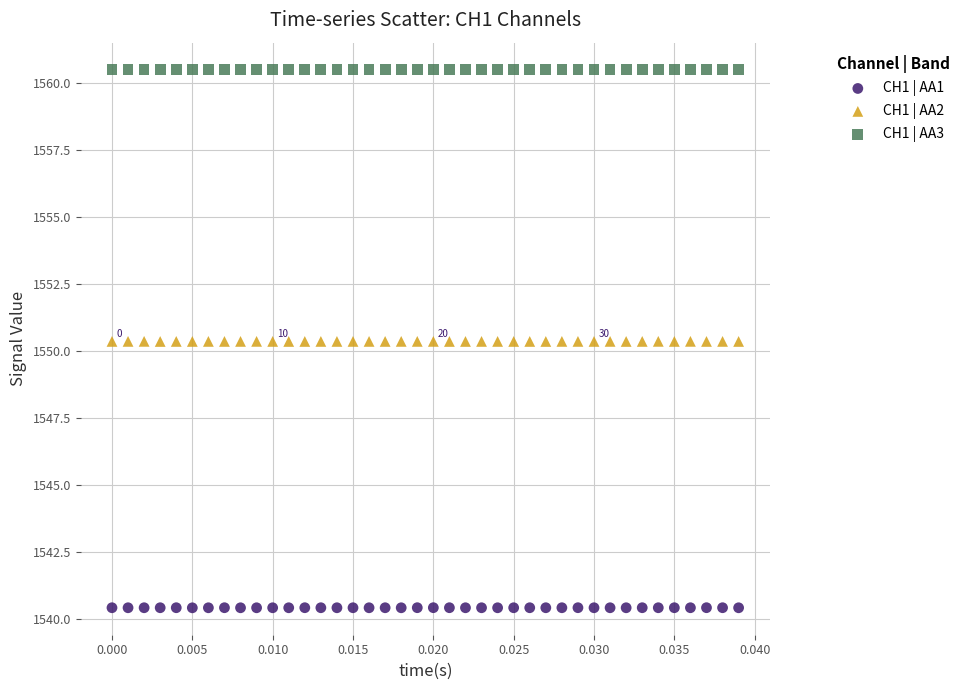

Which series contains the highest Y value?

CH1 | AA3